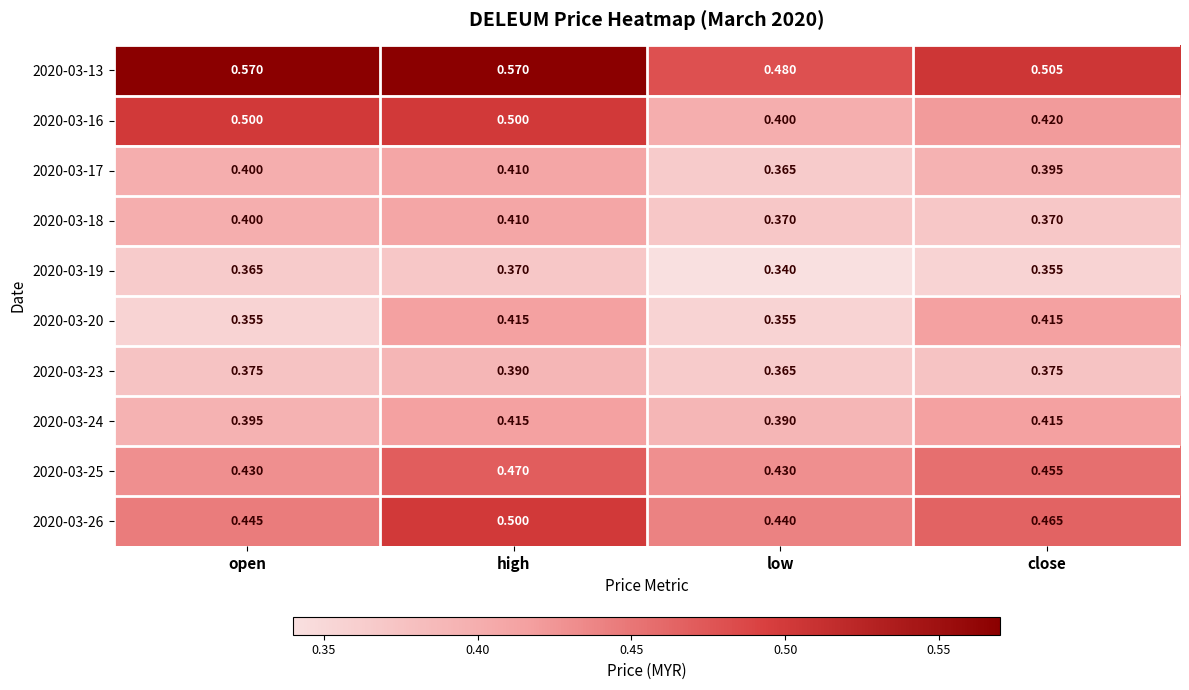

How many distinct data groups are displayed?

10